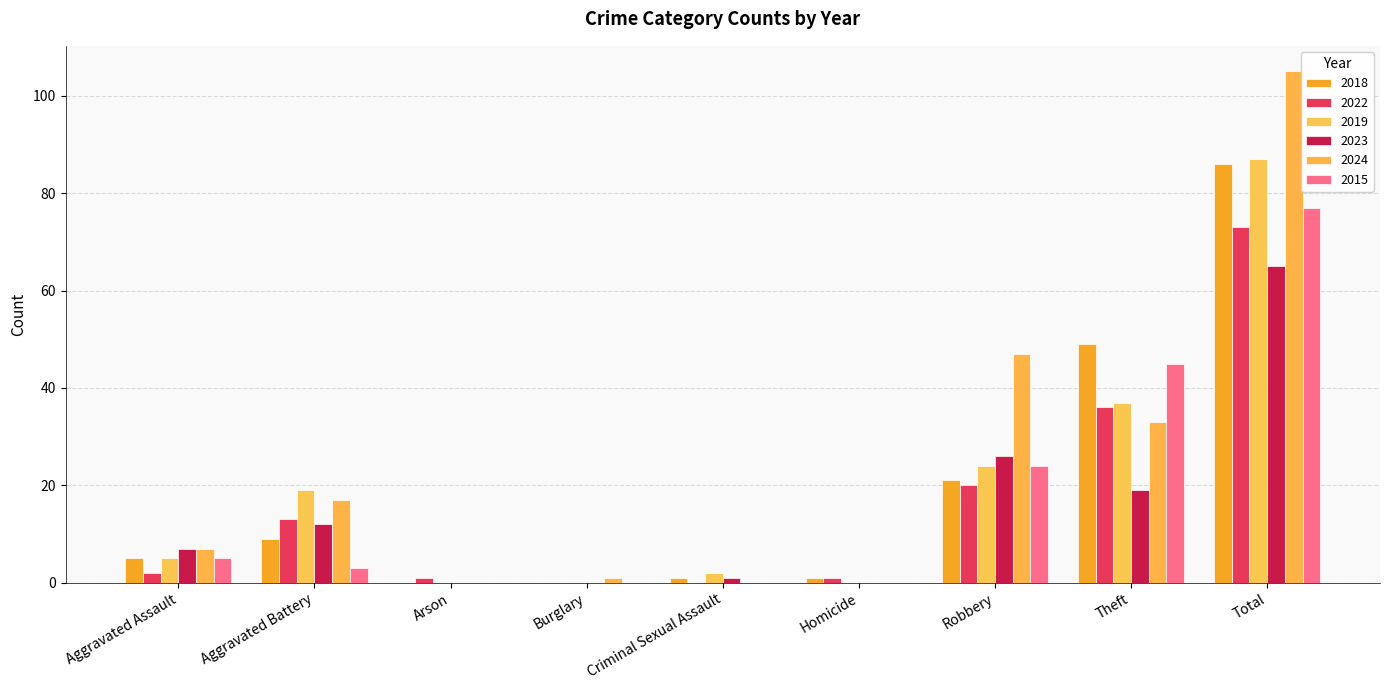

Which has a higher value, Aggravated Battery or Burglary?

Aggravated Battery